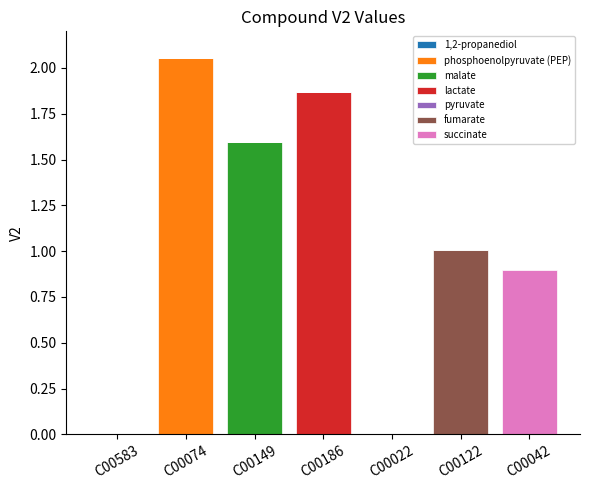

At which label does phosphoenolpyruvate (PEP) reach its peak?

C00074